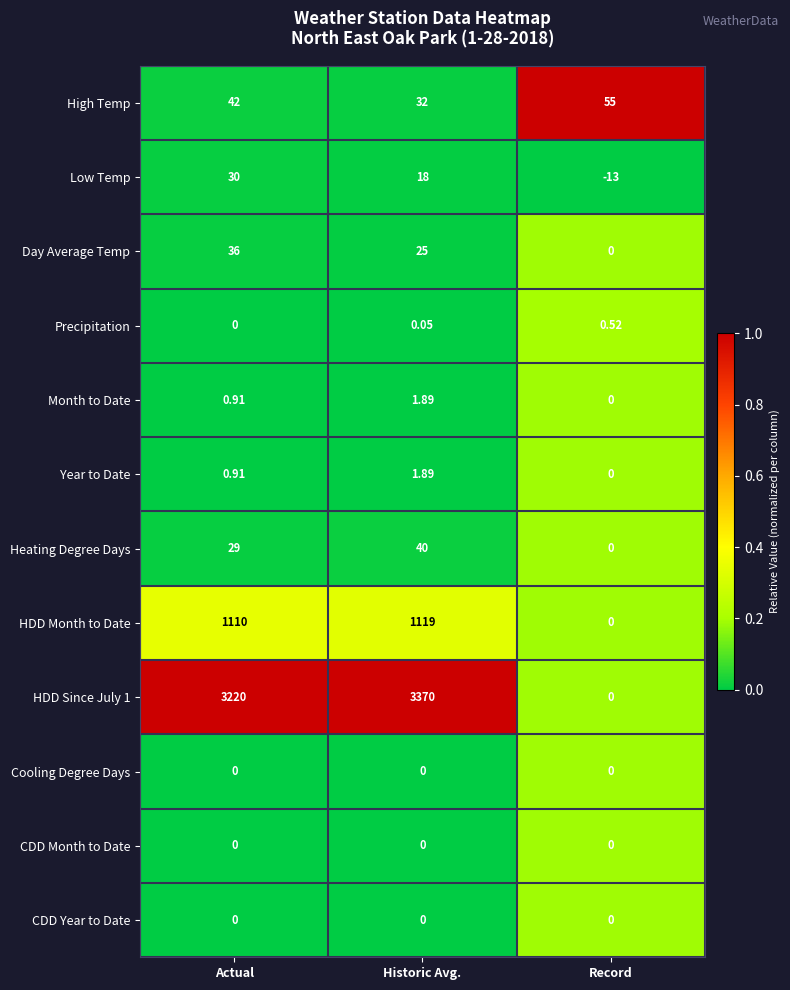

Rank the categories by Day Average Temp value from lowest to highest.

Record, Historic Avg., Actual